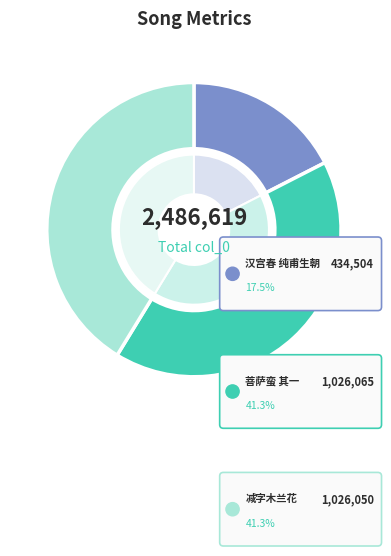

To the nearest percent, what is the difference between the largest and smallest slice percentages?

24%